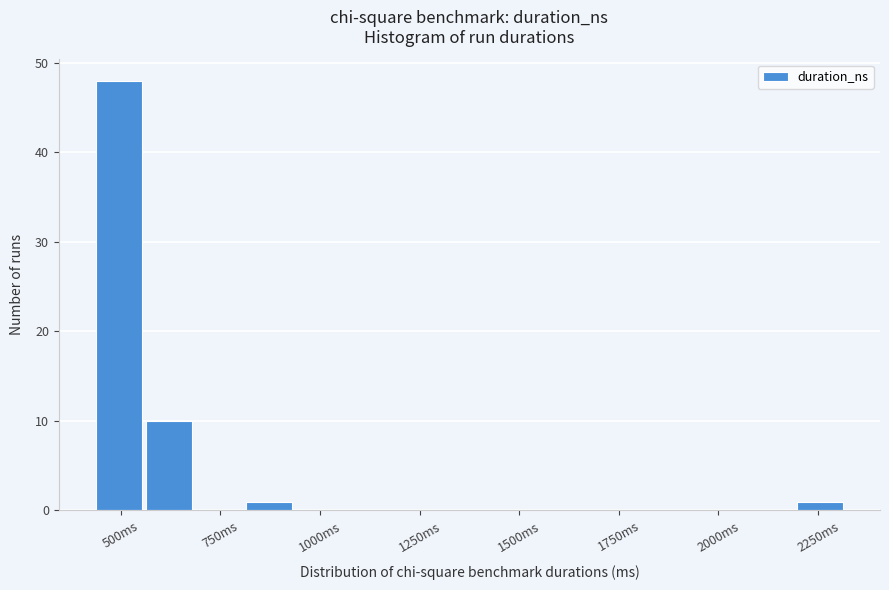

Read against the x-axis, roughly where is the centre of the tallest bar?

500